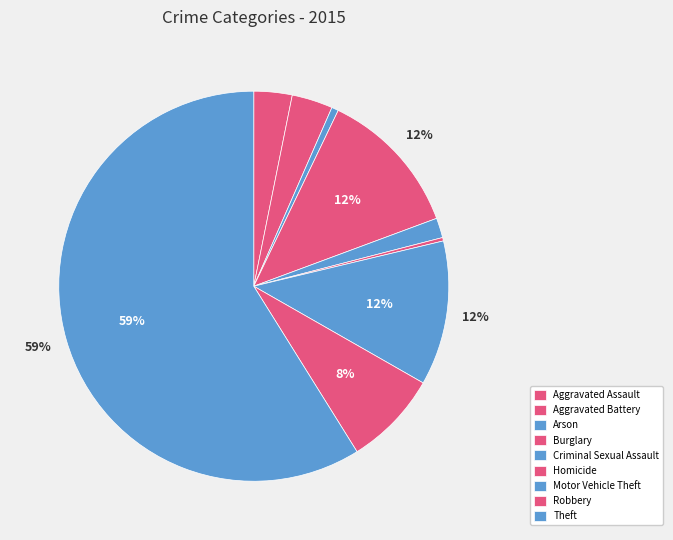

How many segments does this pie chart have?

9